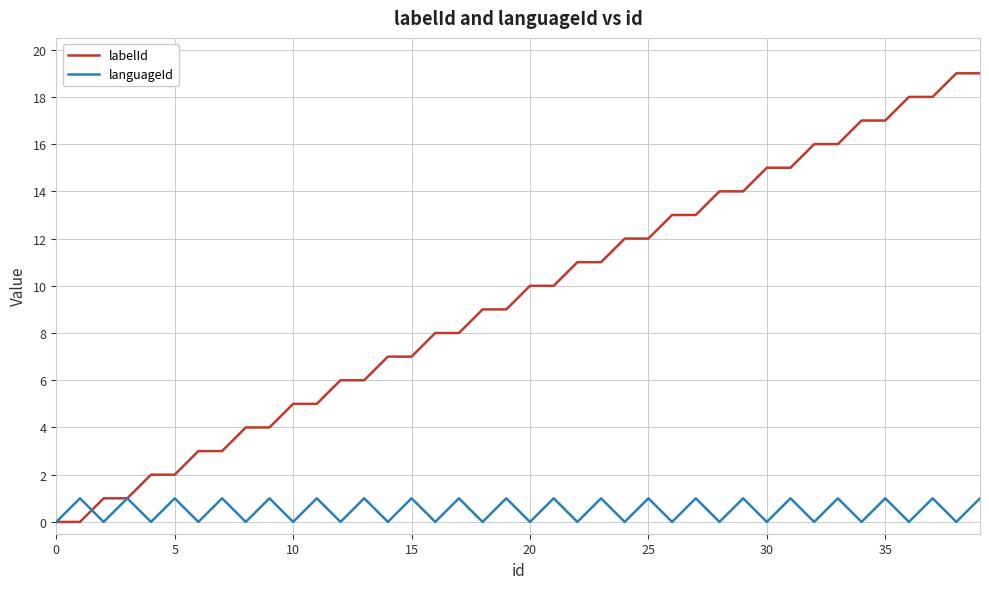

Which series has the widest spread of values?

labelId